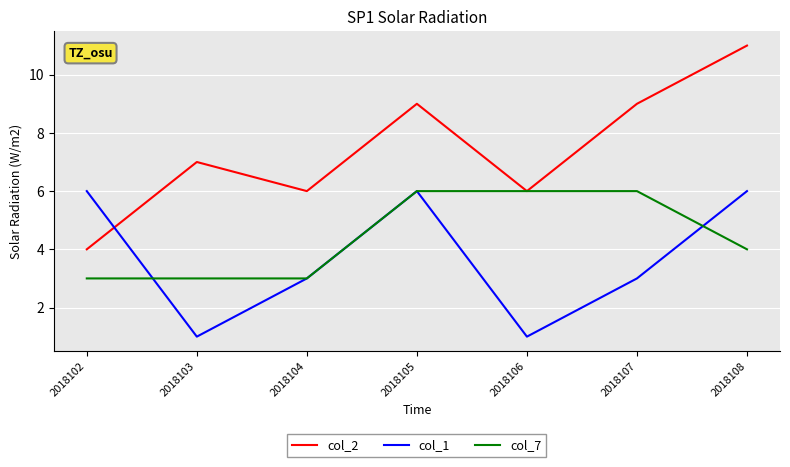

Reading left to right, transcribe all the data shown in this chart.

col_2: 2018102=4	2018103=7	2018104=6	2018105=9	2018106=6	2018107=9	2018108=11
col_1: 2018102=6	2018103=1	2018104=3	2018105=6	2018106=1	2018107=3	2018108=6
col_7: 2018102=3	2018103=3	2018104=3	2018105=6	2018106=6	2018107=6	2018108=4